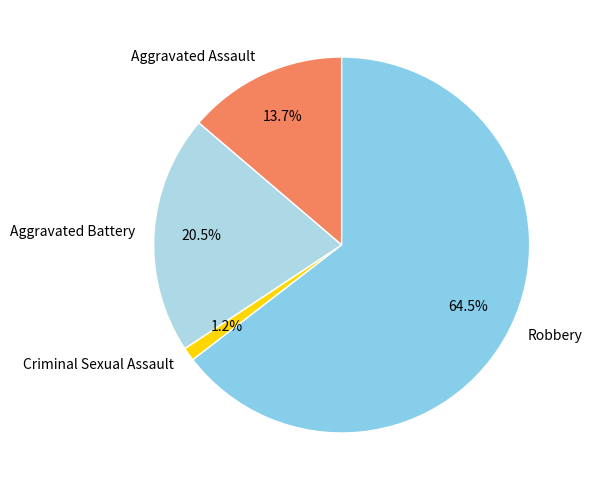

Is there a majority slice in this chart?

Yes